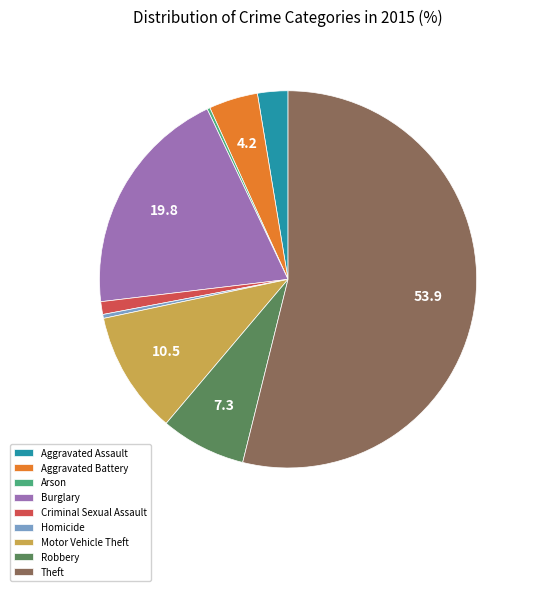

Is Homicide the majority of the pie?

No